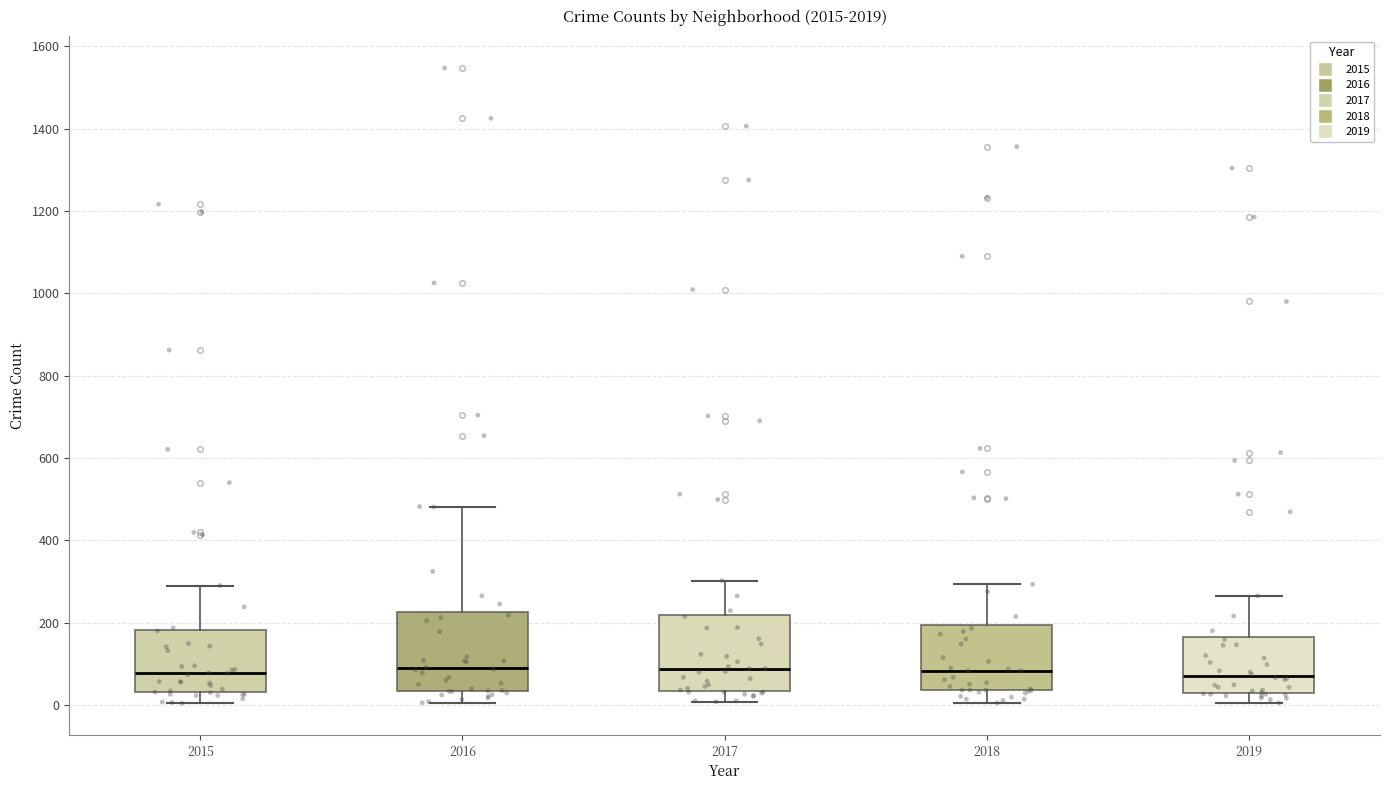

Where does the upper whisker of the box at x = 2015 end on the y-axis? The values are not printed on the chart, so give them approximately, as read against the axis.

300